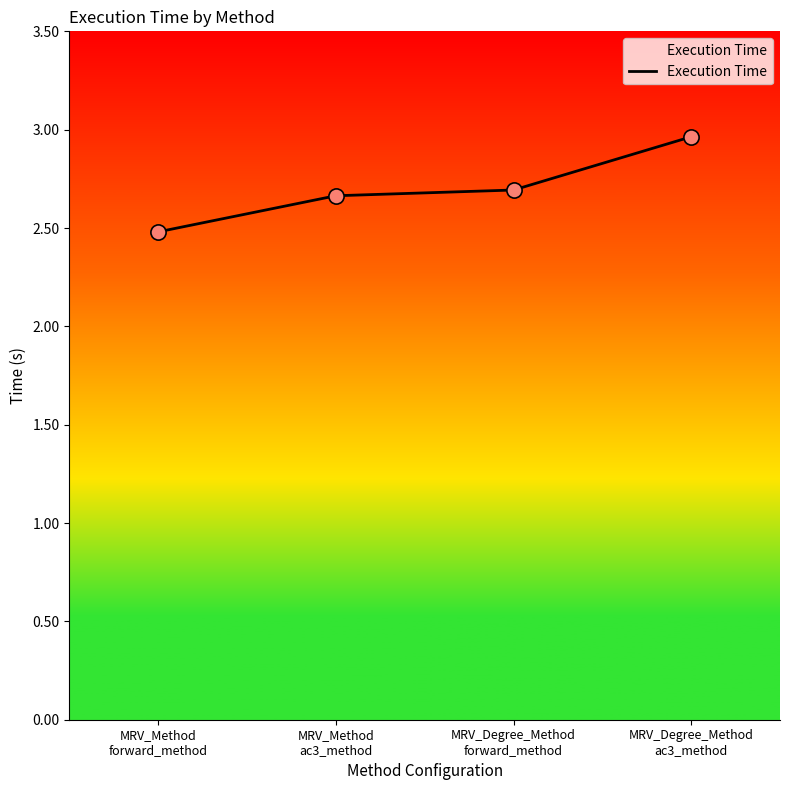

Which has a higher value, MRV_Degree_Method
forward_method or MRV_Method
forward_method?

MRV_Degree_Method
forward_method